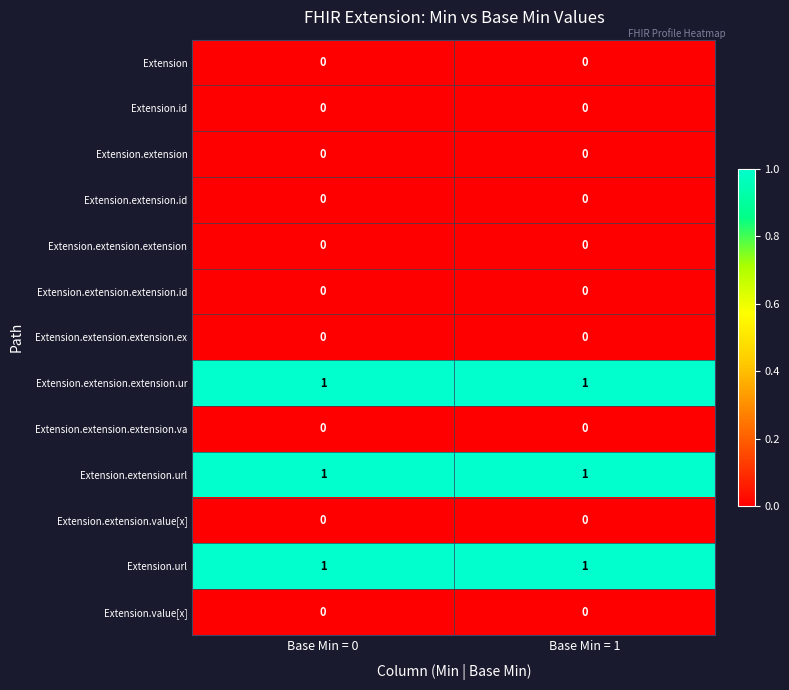

The Extension.extension.url series shows 0 at Base Min = 1. True or false?

False